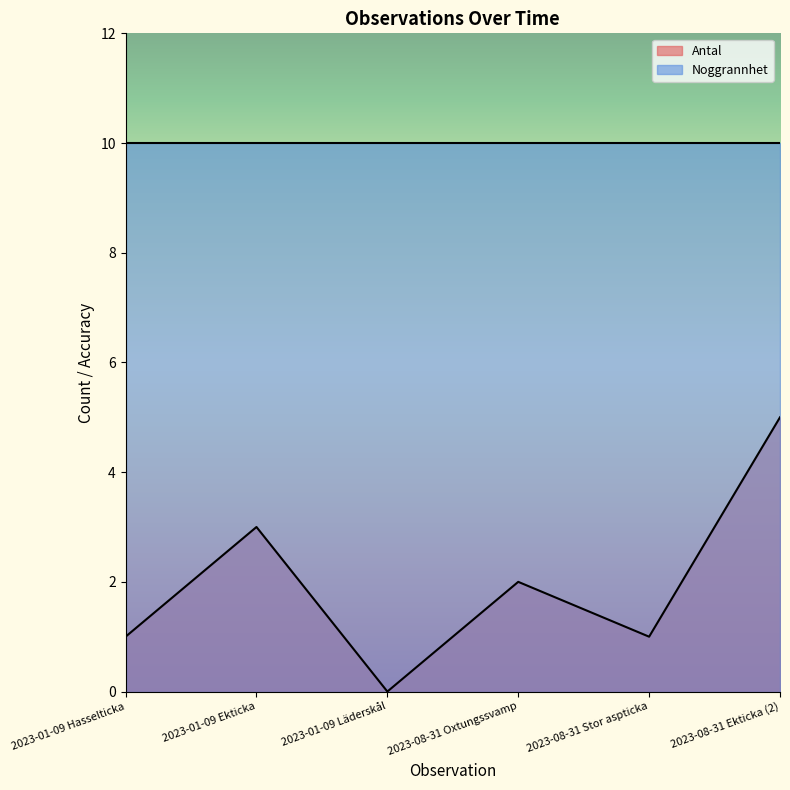

How many data points are above 2?

2